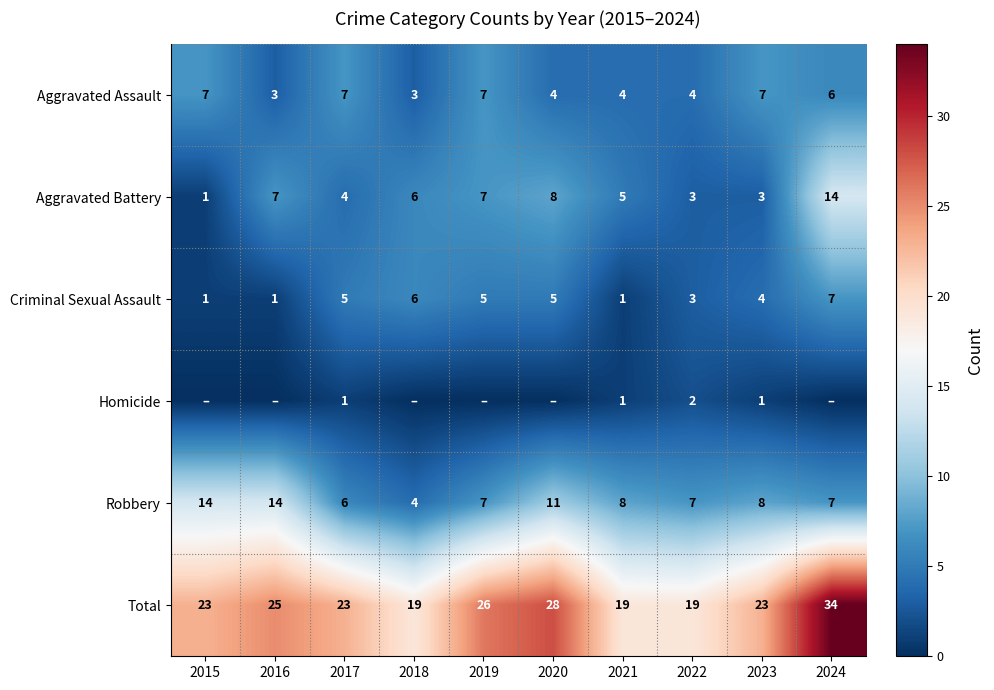

What is the minimum value for Criminal Sexual Assault?

1